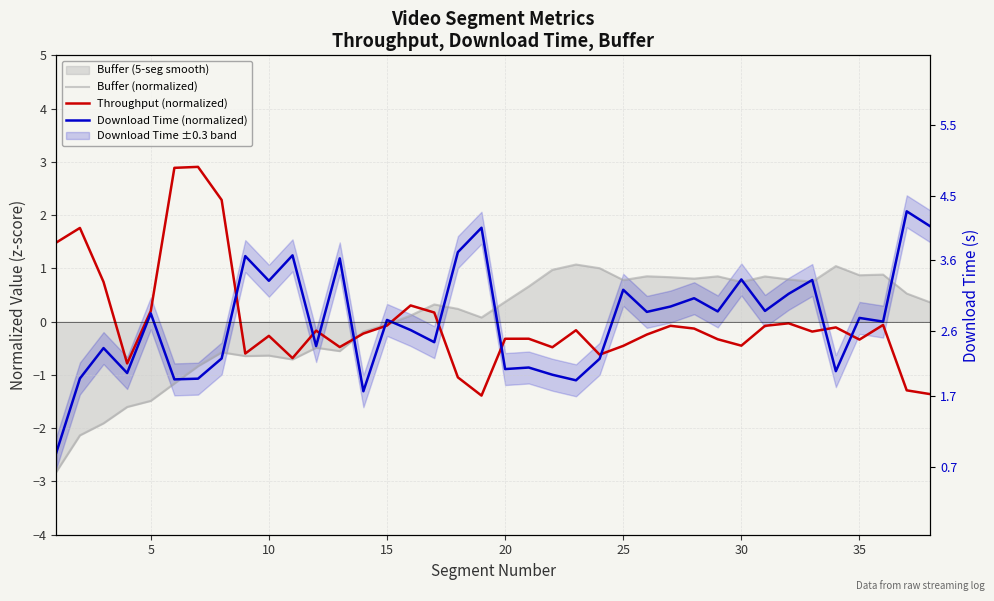

True or false: Download Time (normalized) has more than 1 points higher than both neighbors.

True